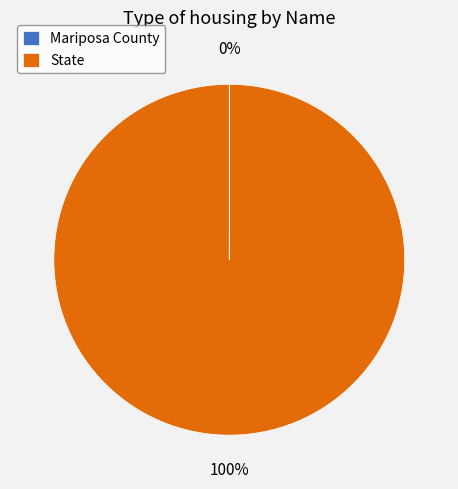

Which slice is the largest?

State